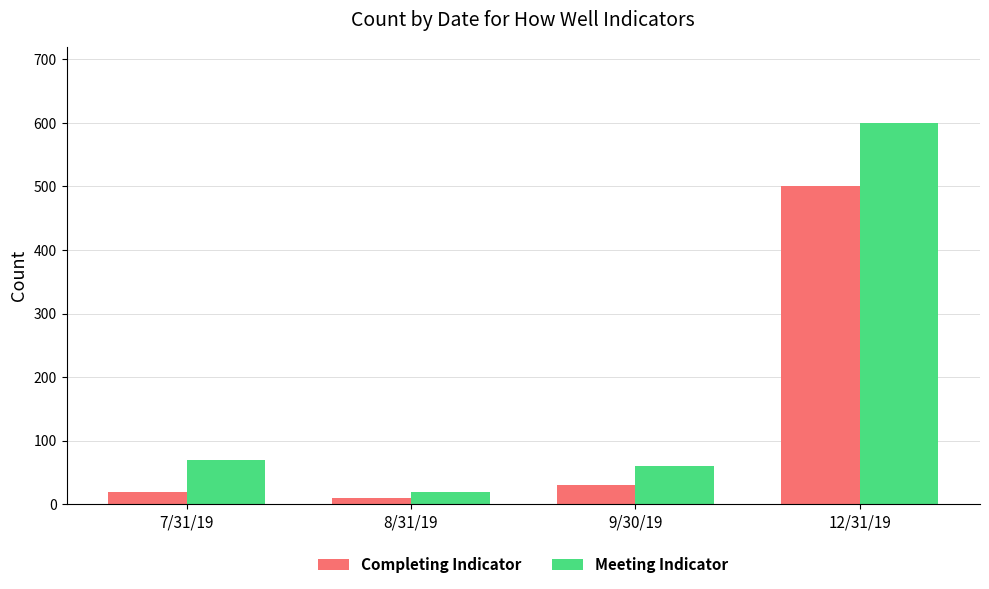

At which label does Completing Indicator reach its minimum?

8/31/19